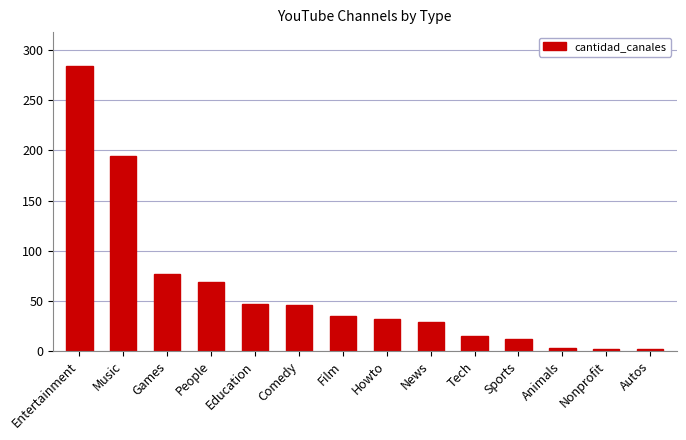

True or false: the data shows 29 at News.

True